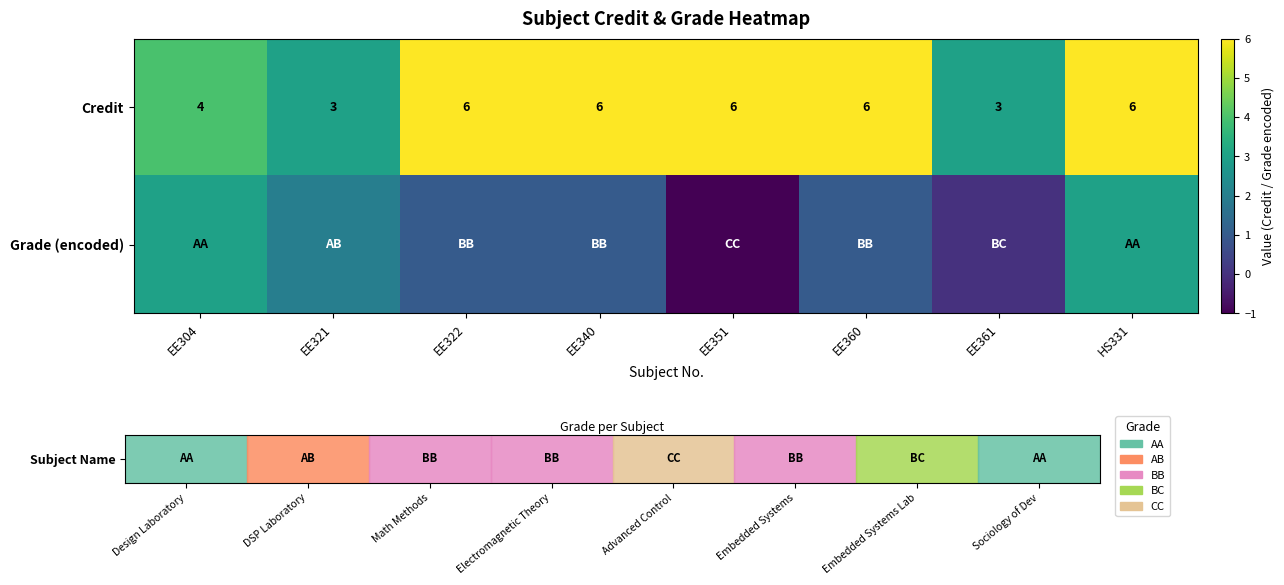

The Credit series shows 6 at EE360. True or false?

True